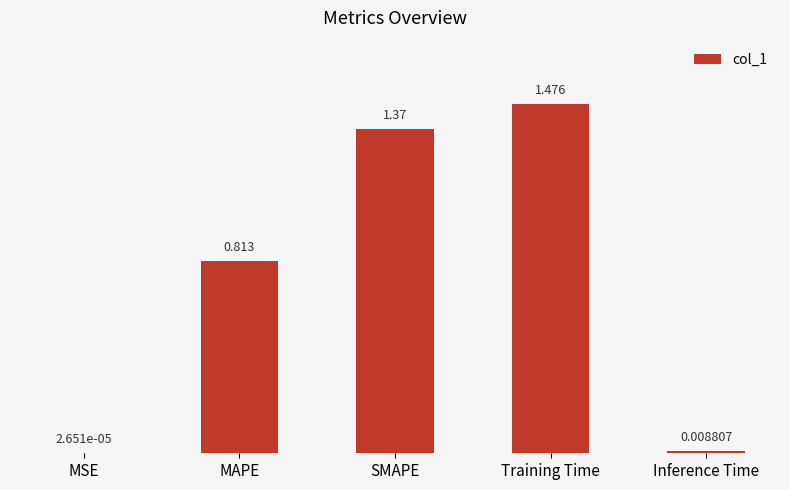

What is the change in value from MSE to Training Time?

+1.5